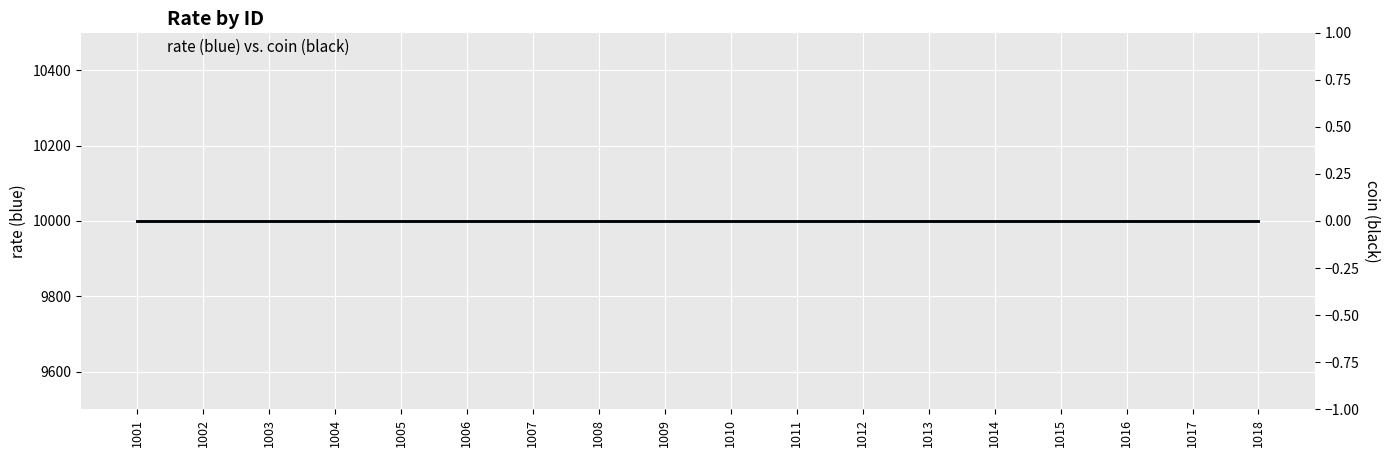

True or false: rate has more than 2 points higher than both neighbors.

False